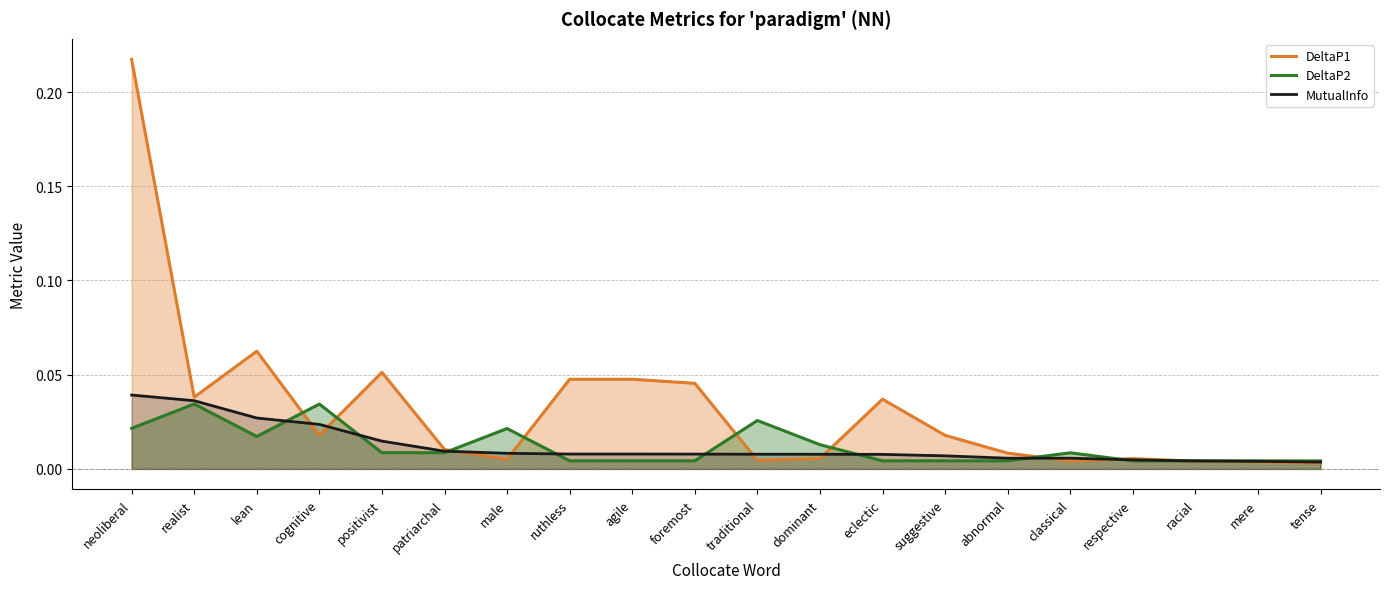

How many lines are shown in the chart?

3